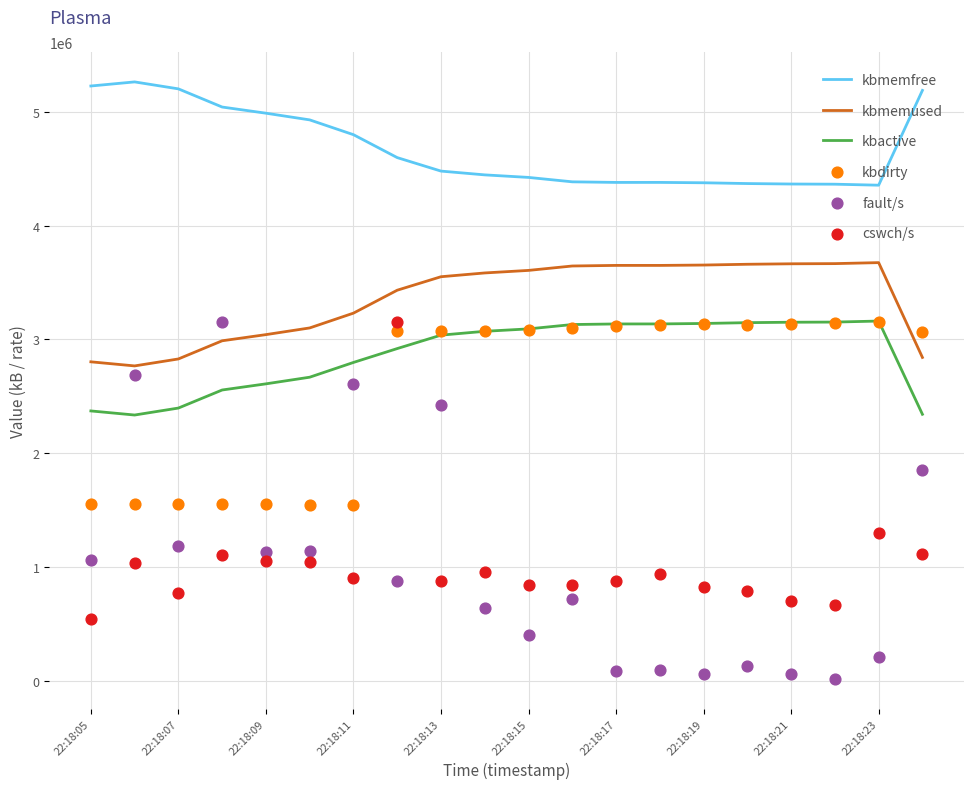

Which series contains the highest Y value?

kbmemfree